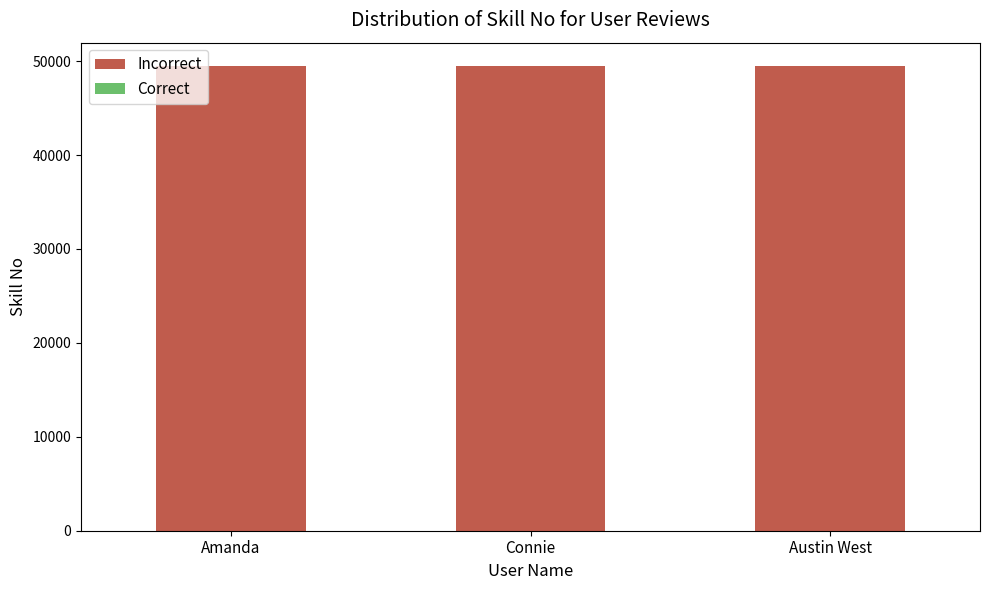

The value of Incorrect at Connie is 49496. True or false?

True